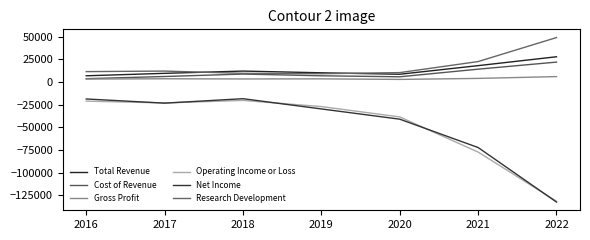

At 2020, list the series in order from smallest to largest.

Net Income, Operating Income or Loss, Gross Profit, Cost of Revenue, Total Revenue, Research Development